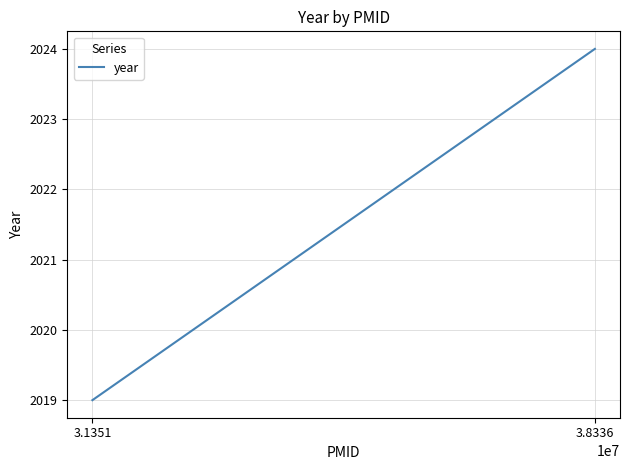

How many lines are shown in the chart?

1